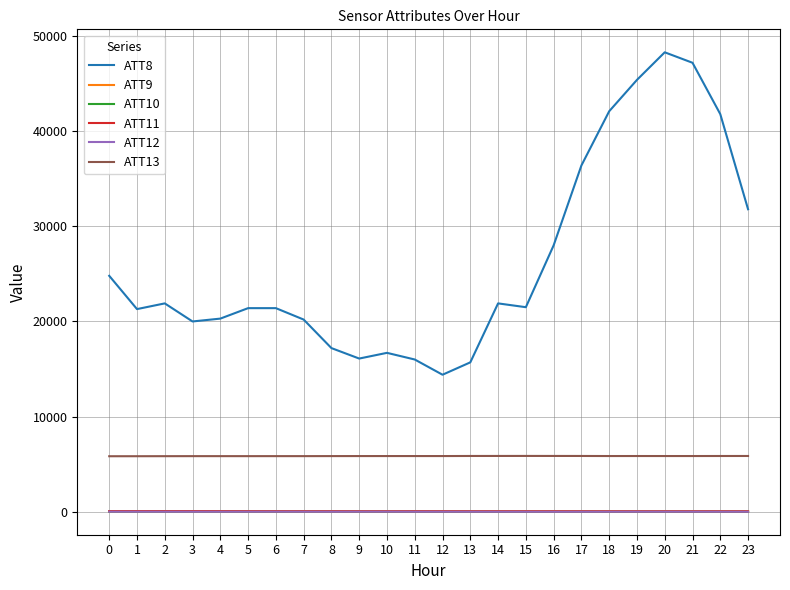

Which series has the widest spread of values?

ATT8